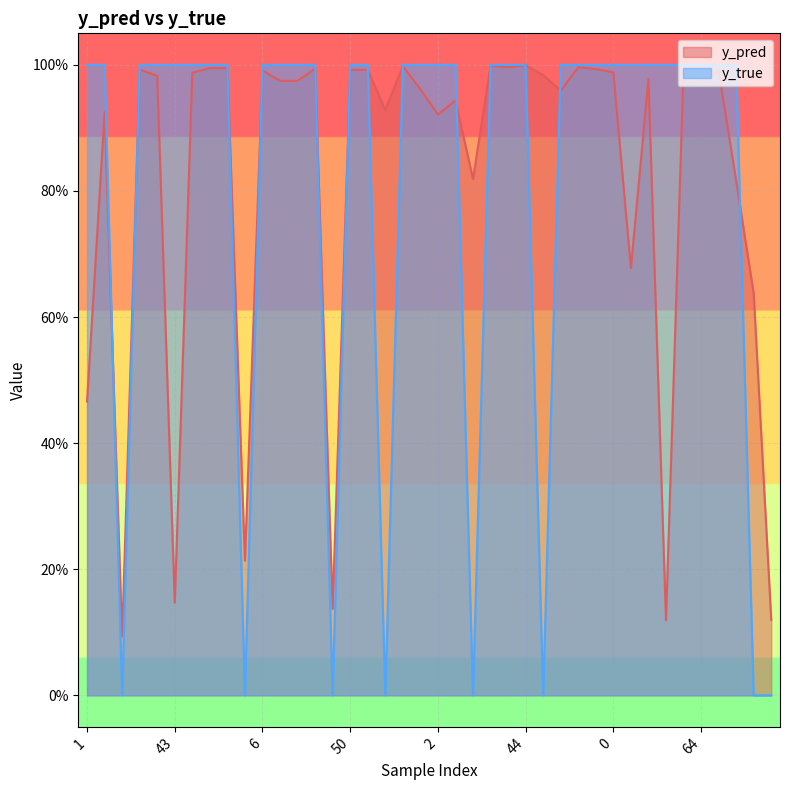

Where do y_true and y_pred first cross each other?

8 and 14